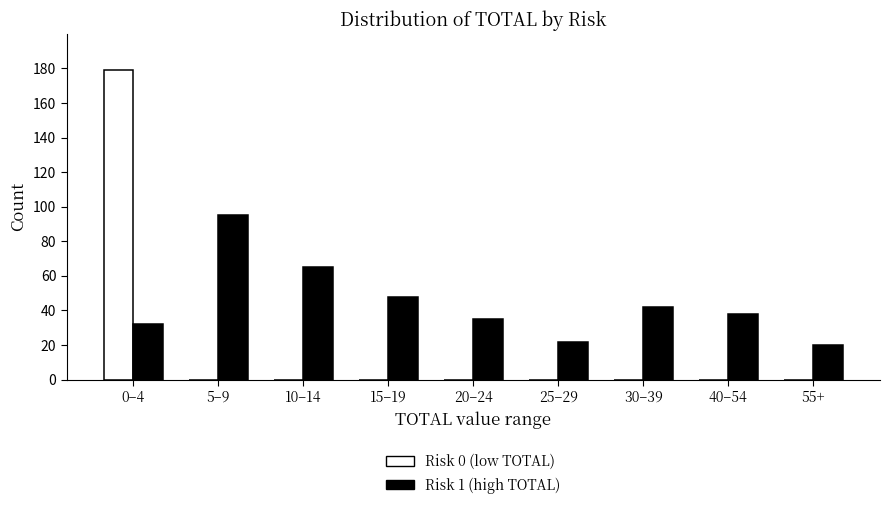

At which category is the sum across all series the highest?

0–4